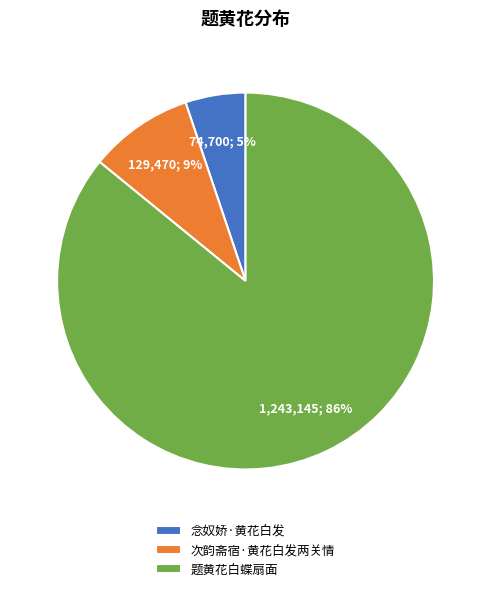

Is 次韵斋宿·黄花白发两关情 the majority of the pie?

No